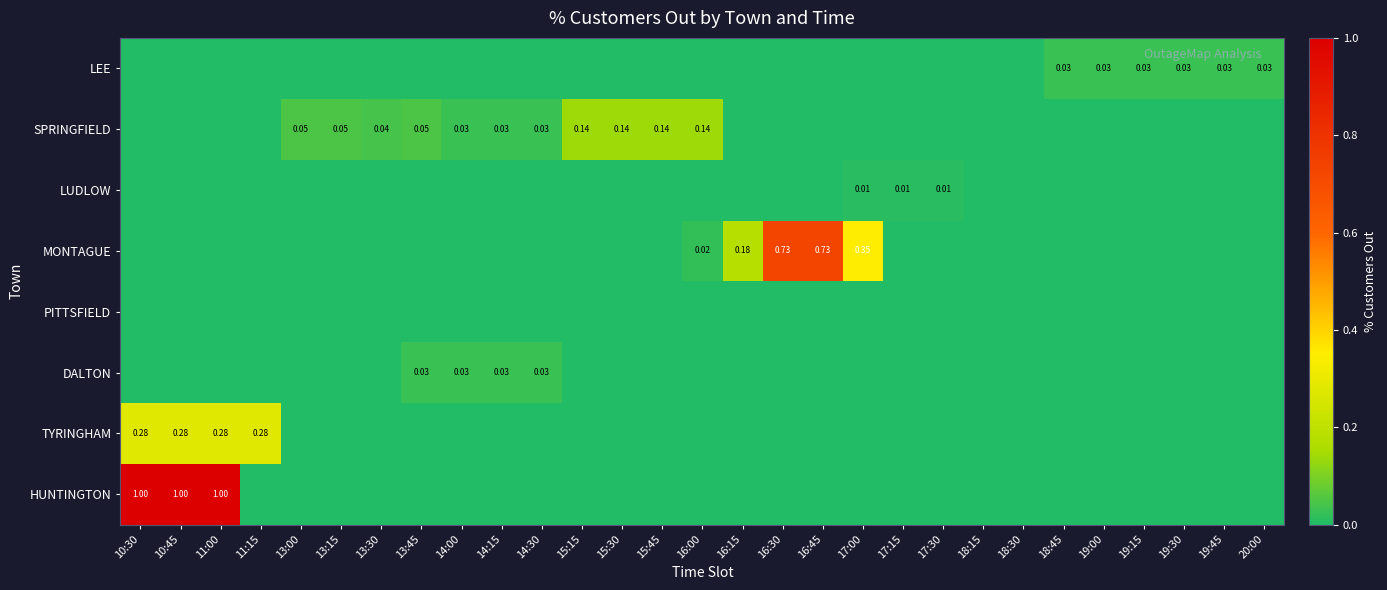

List the labels in order of TYRINGHAM value, largest first.

10:30, 10:45, 11:00, 11:15, 13:00, 13:15, 13:30, 13:45, 14:00, 14:15, 14:30, 15:15, 15:30, 15:45, 16:00, 16:15, 16:30, 16:45, 17:00, 17:15, 17:30, 18:15, 18:30, 18:45, 19:00, 19:15, 19:30, 19:45, 20:00